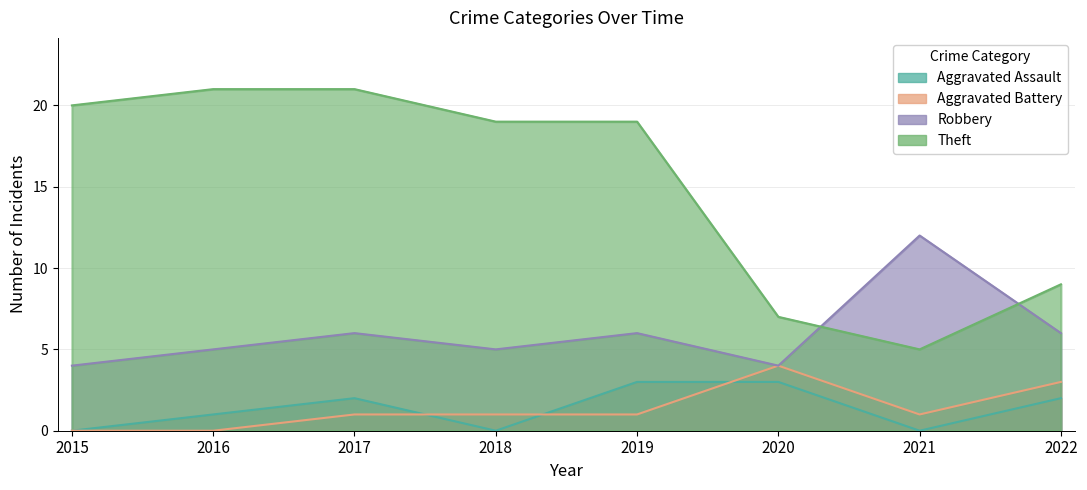

The value of Aggravated Battery at 2022 is 1. True or false?

False